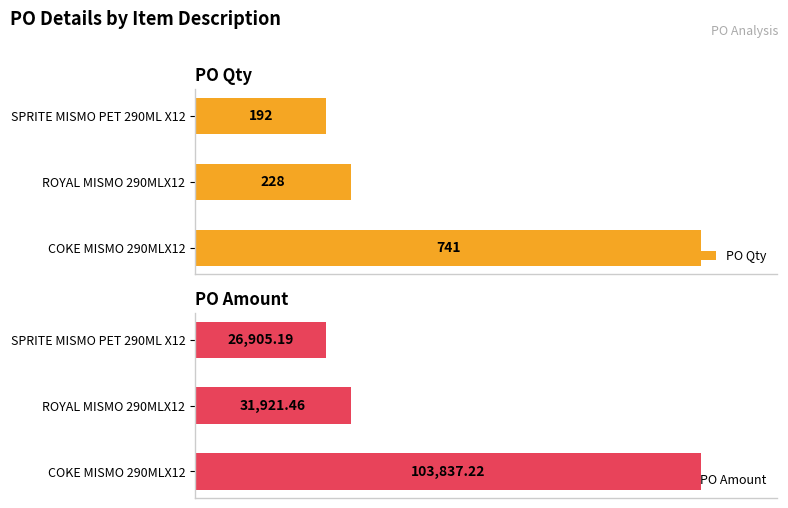

What is the greatest value displayed?

103837.2